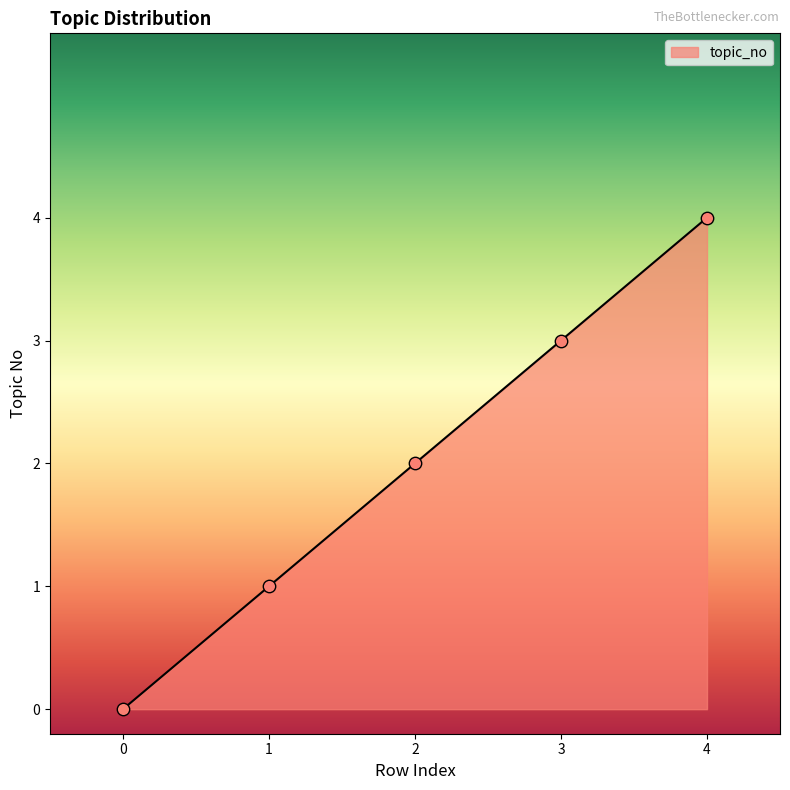

What is the change in value from 3 to 4?

+1